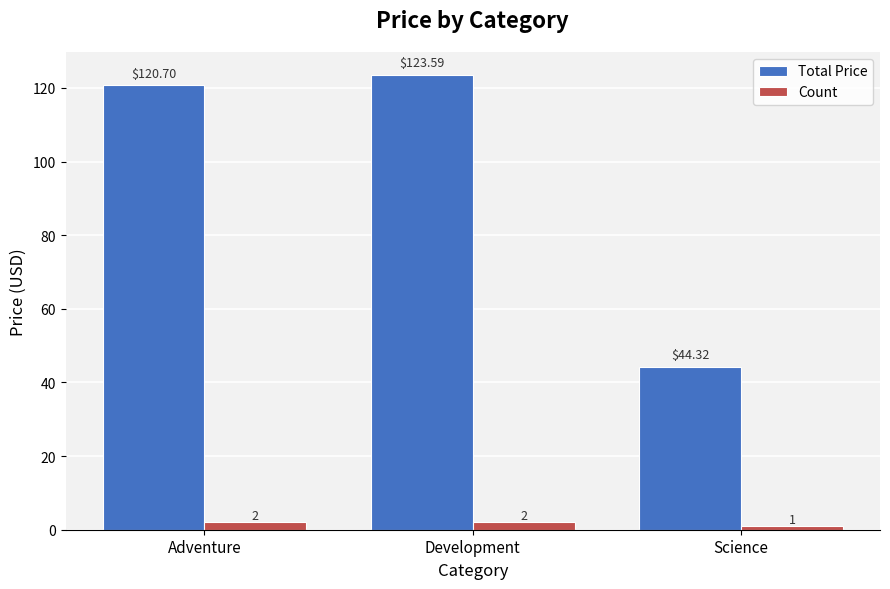

How many groups of bars are there?

3